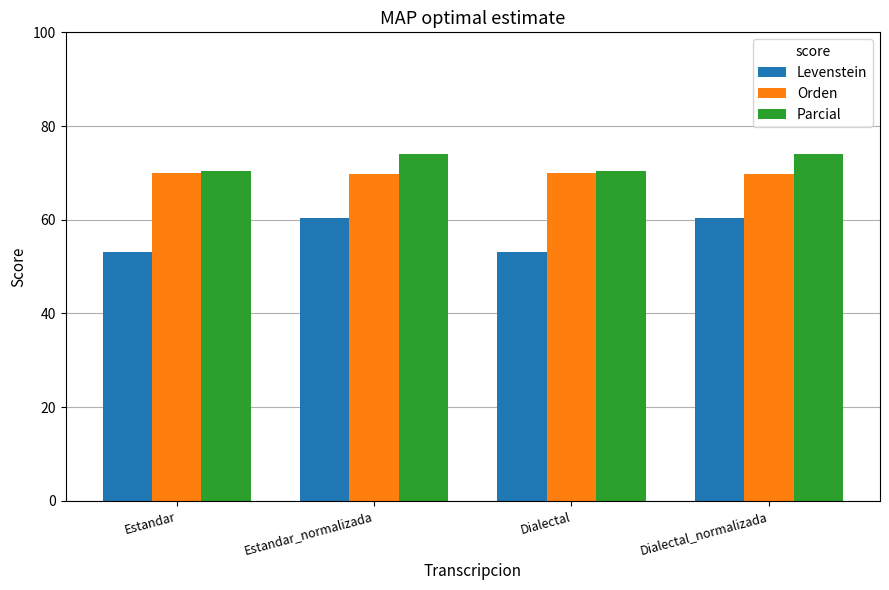

At which label does Levenstein first exceed 60?

Estandar_normalizada